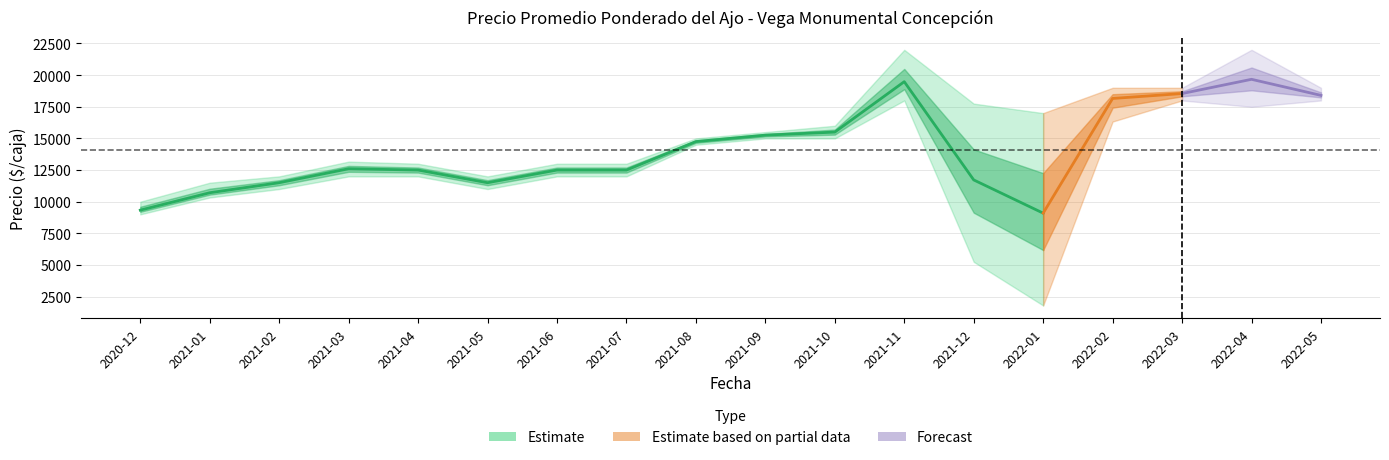

Is it true that Precio mínimo equals 17500 at 2022-04?

True